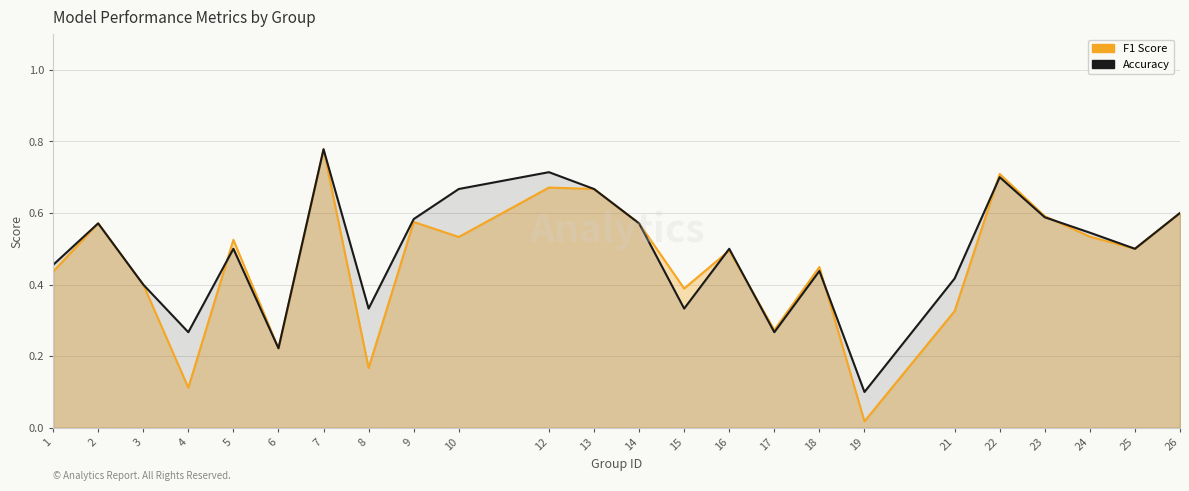

Where is the first local minimum for F1 Score?

4